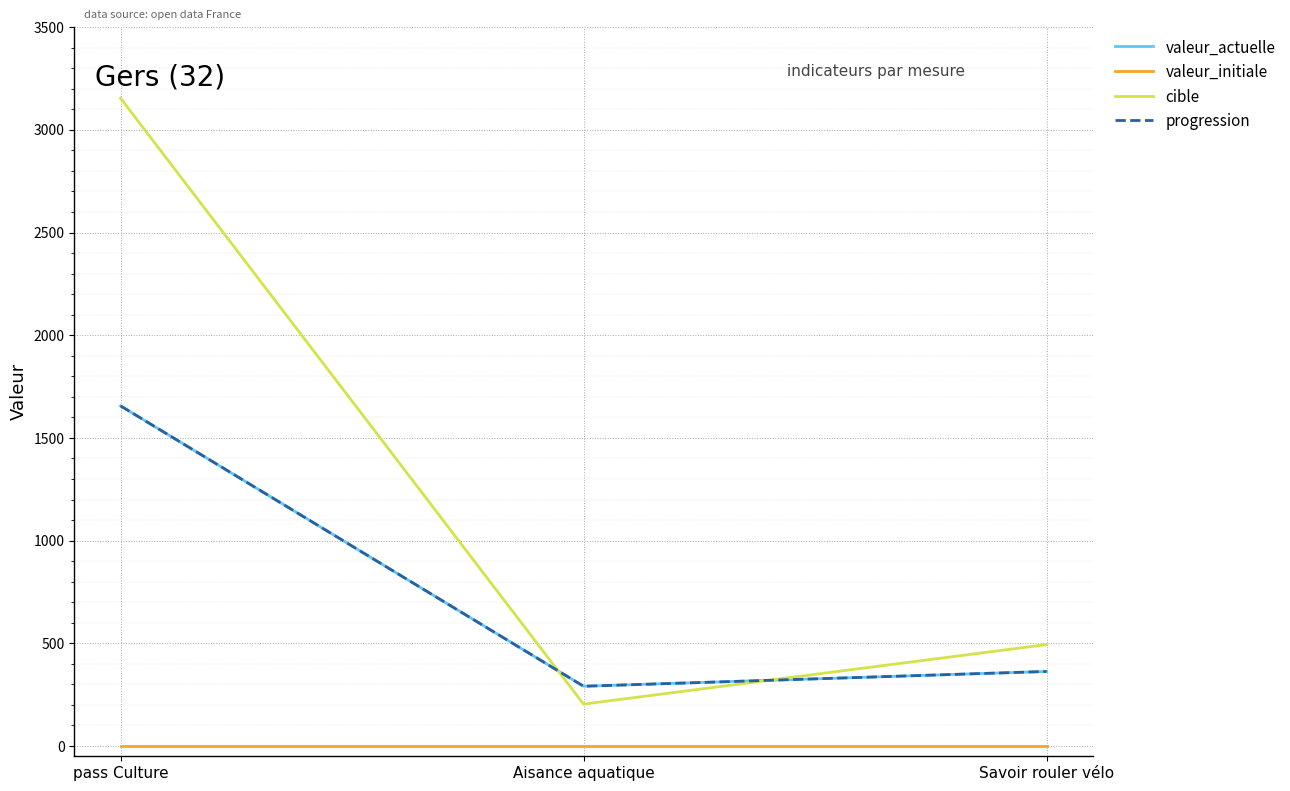

Which category has the highest value across all series?

pass Culture